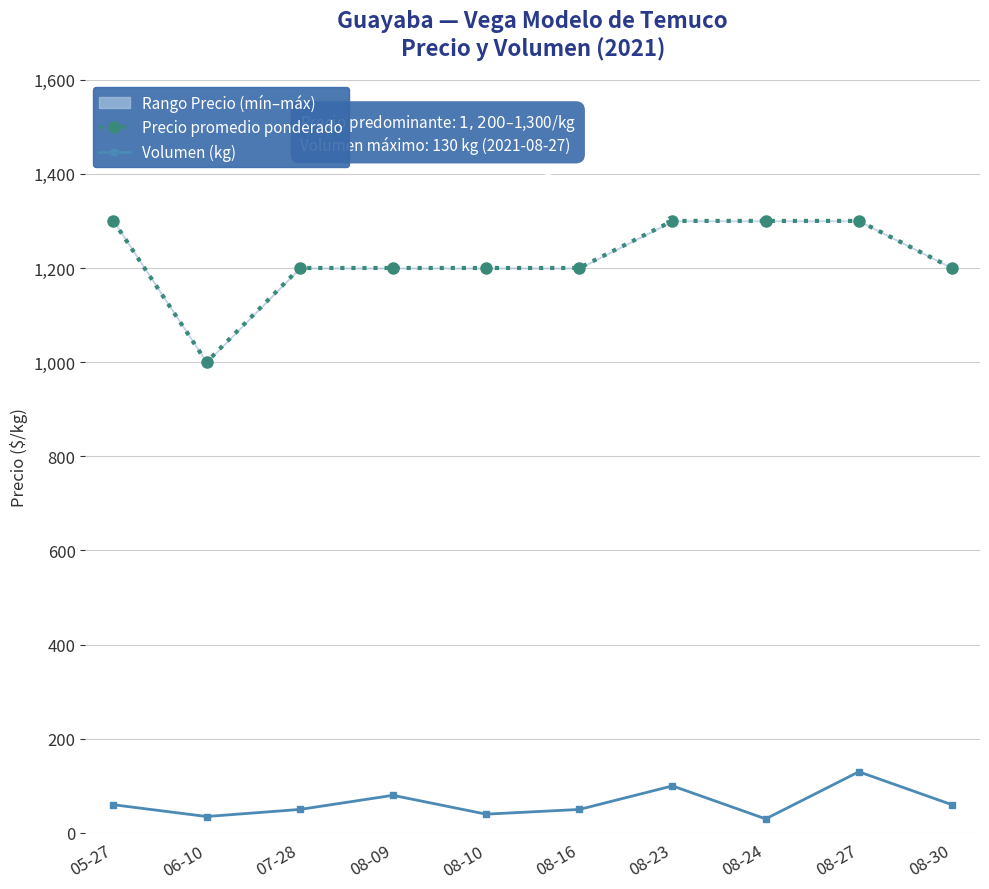

True or false: Volumen (kg) and Precio promedio ponderado cross at least once.

False